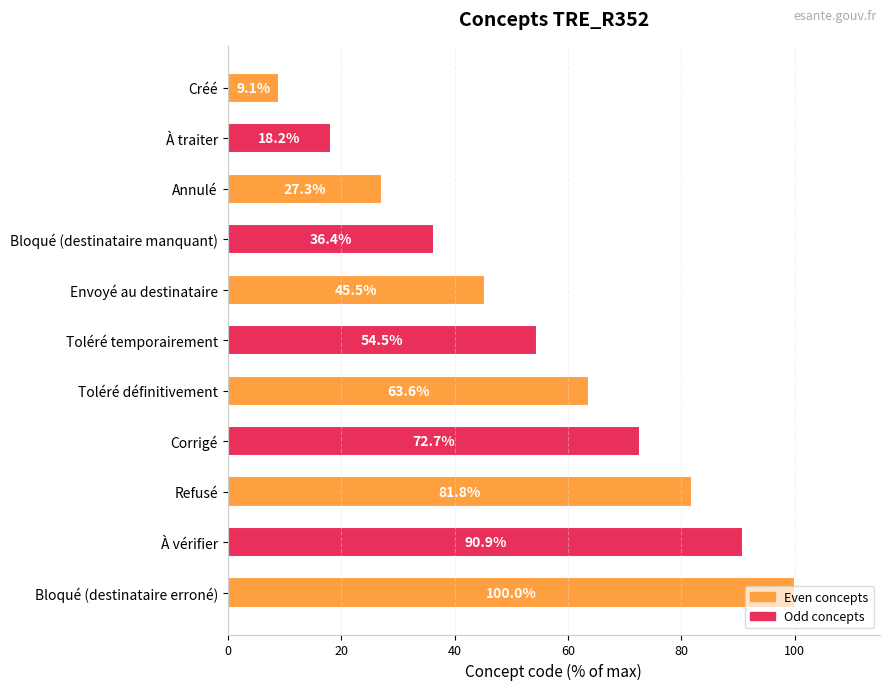

What is the difference between the maximum and minimum values?

90.9